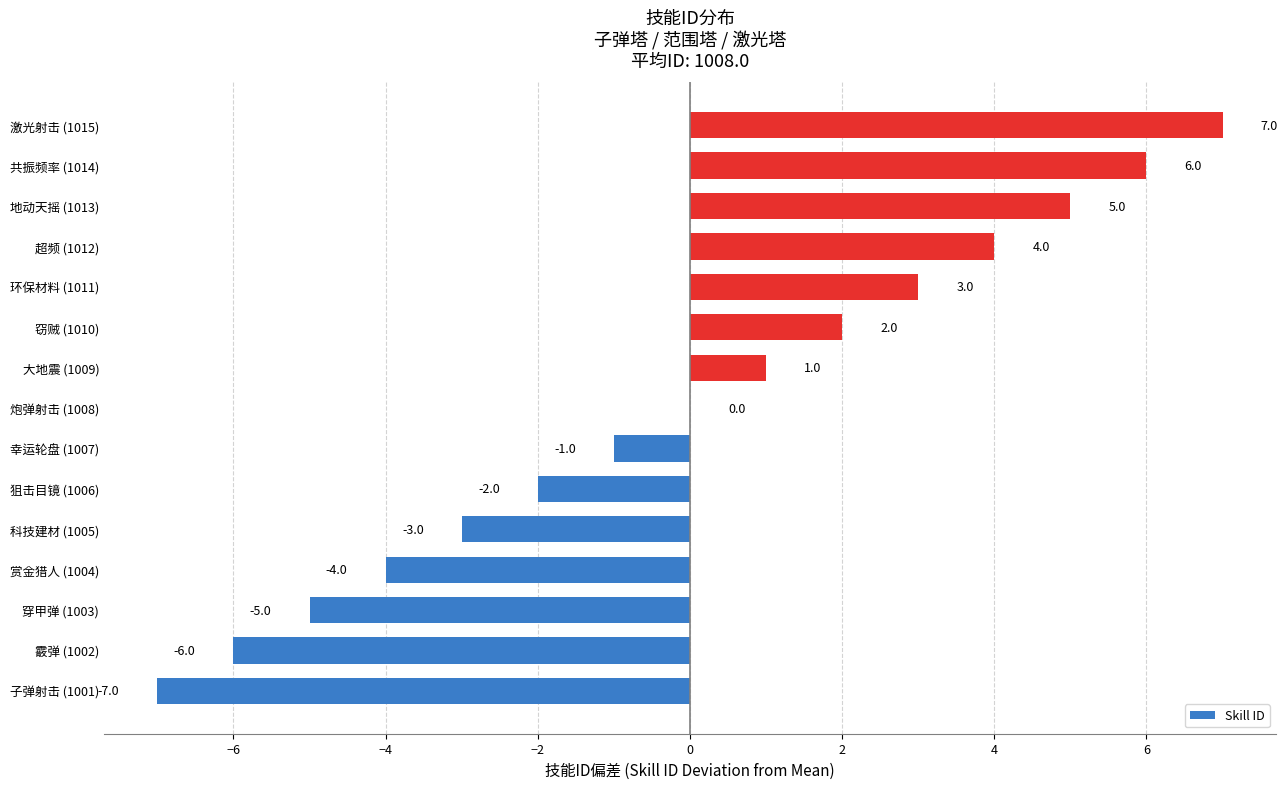

What is the change in value from 赏金猎人 (1004) to 科技建材 (1005)?

+1